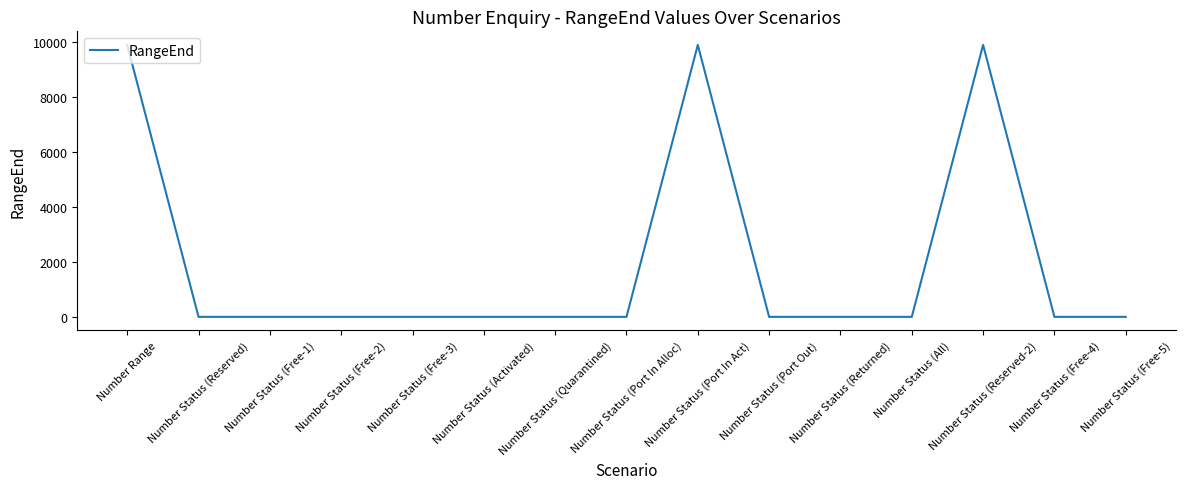

Reading right to left, what are all the values shown in this chart?

0	0	9902	0	0	0	9902	0	0	0	0	0	0	0	9902